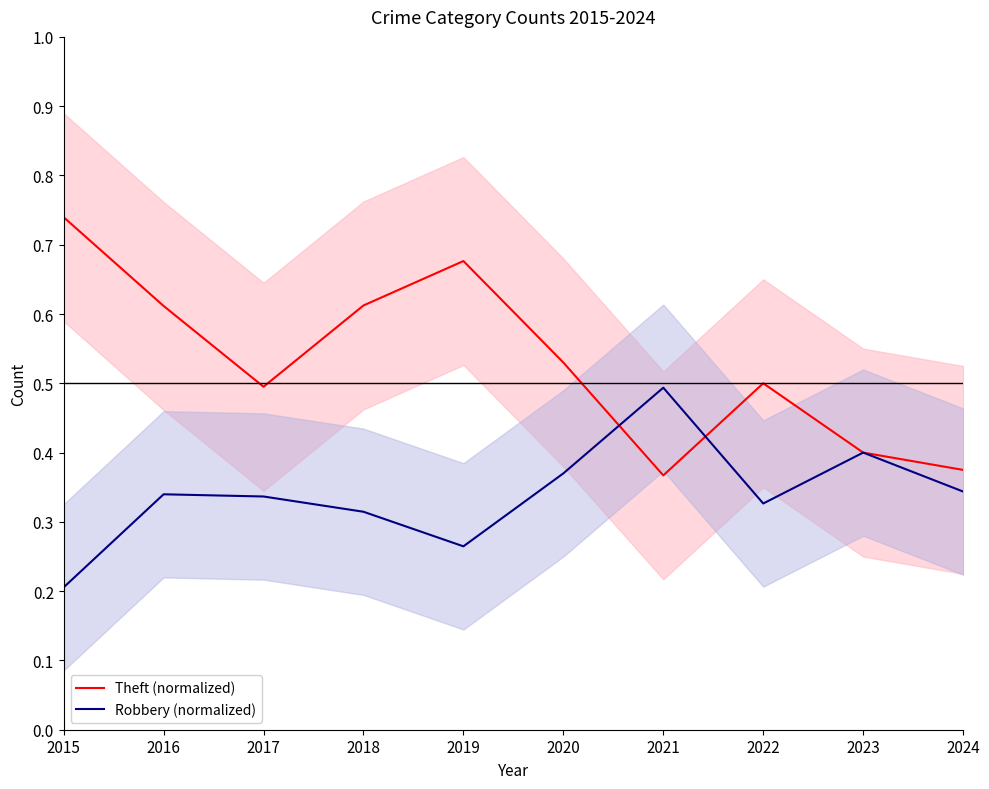

What is the average value of the Theft (normalized) series?

0.5